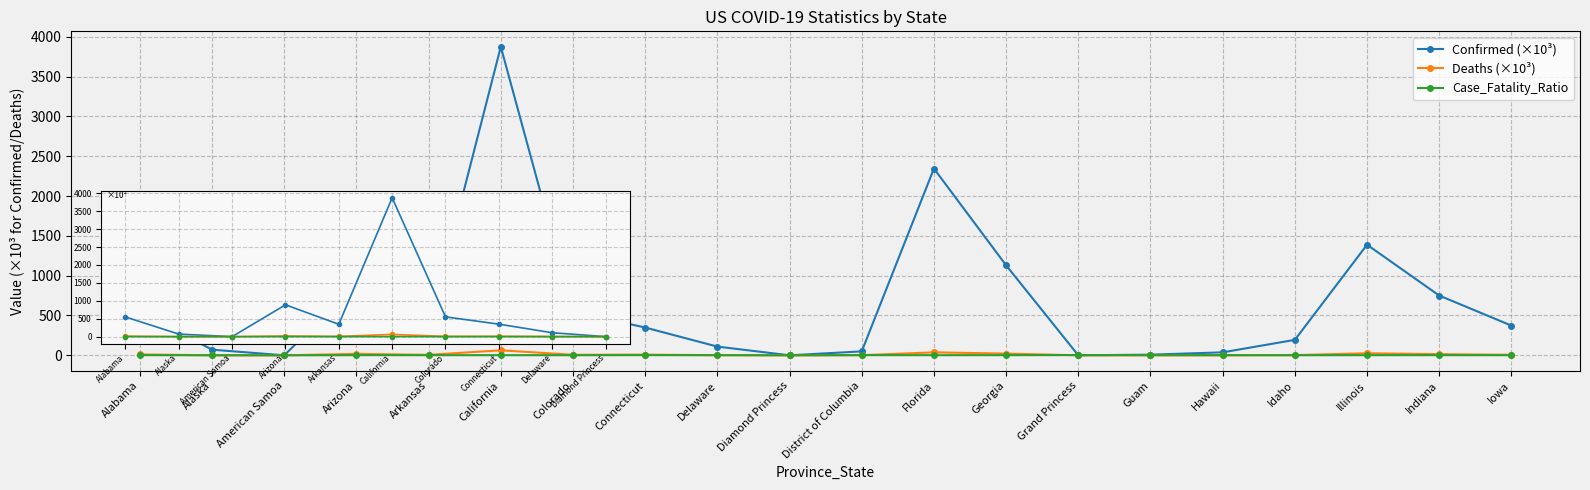

What is the average value of the Deaths (×10³) series?

11.1